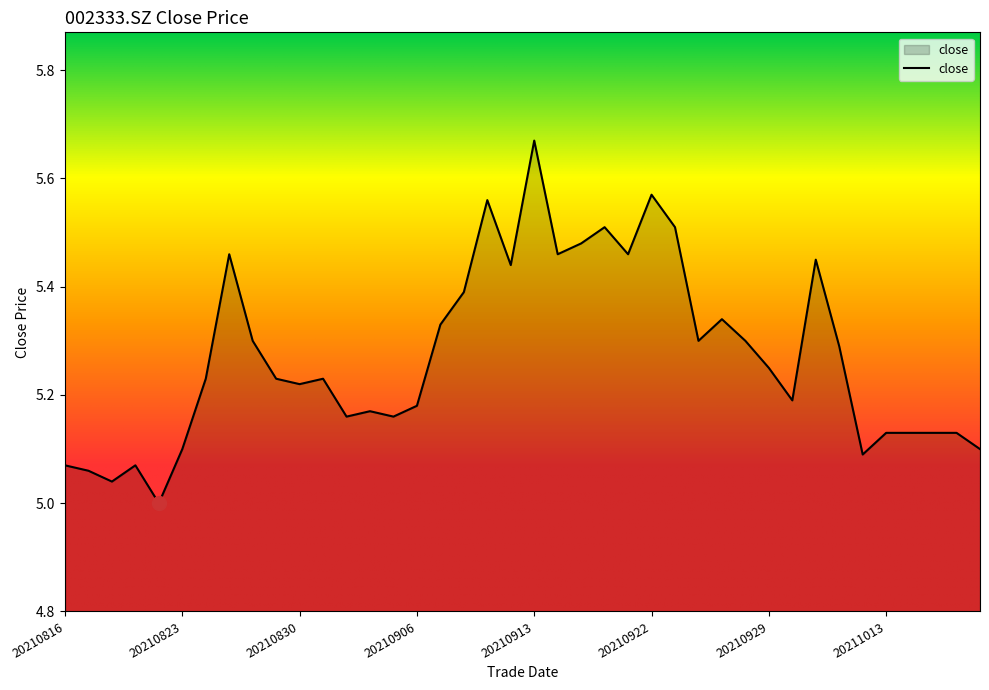

What is the difference between the maximum and minimum values?

0.7